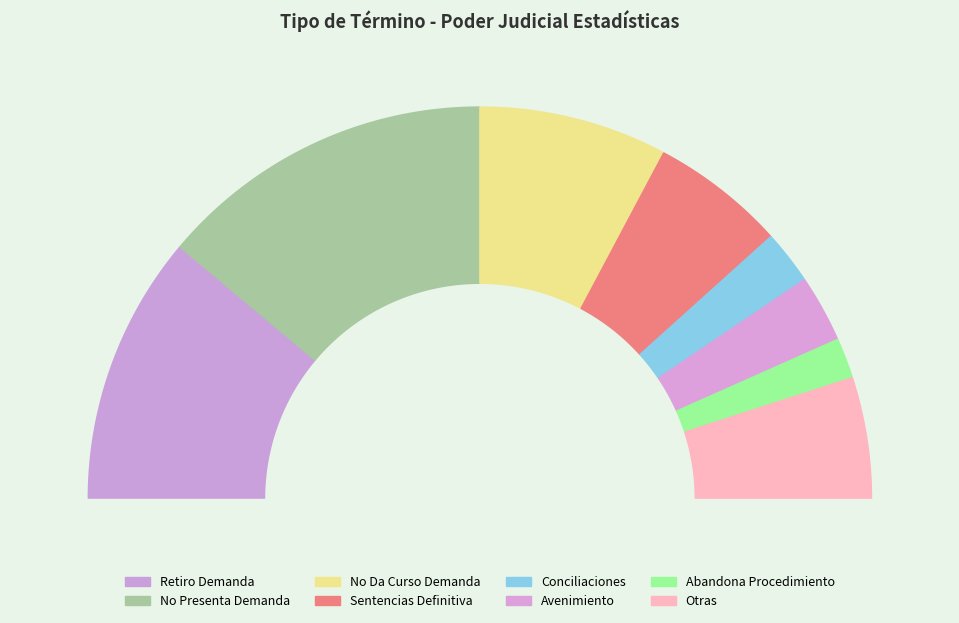

To the nearest percent, what is the difference between the largest and smallest slice percentages?

25%